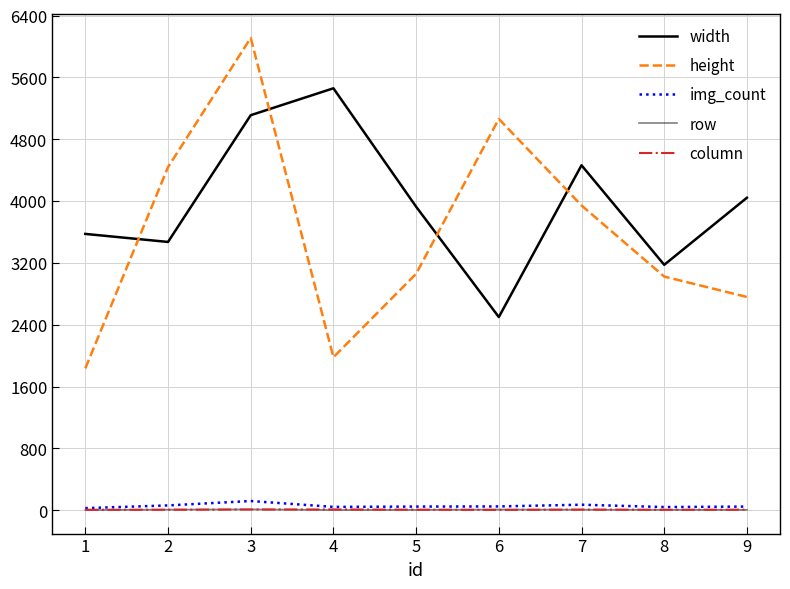

Does the chart have visible grid lines?

Yes